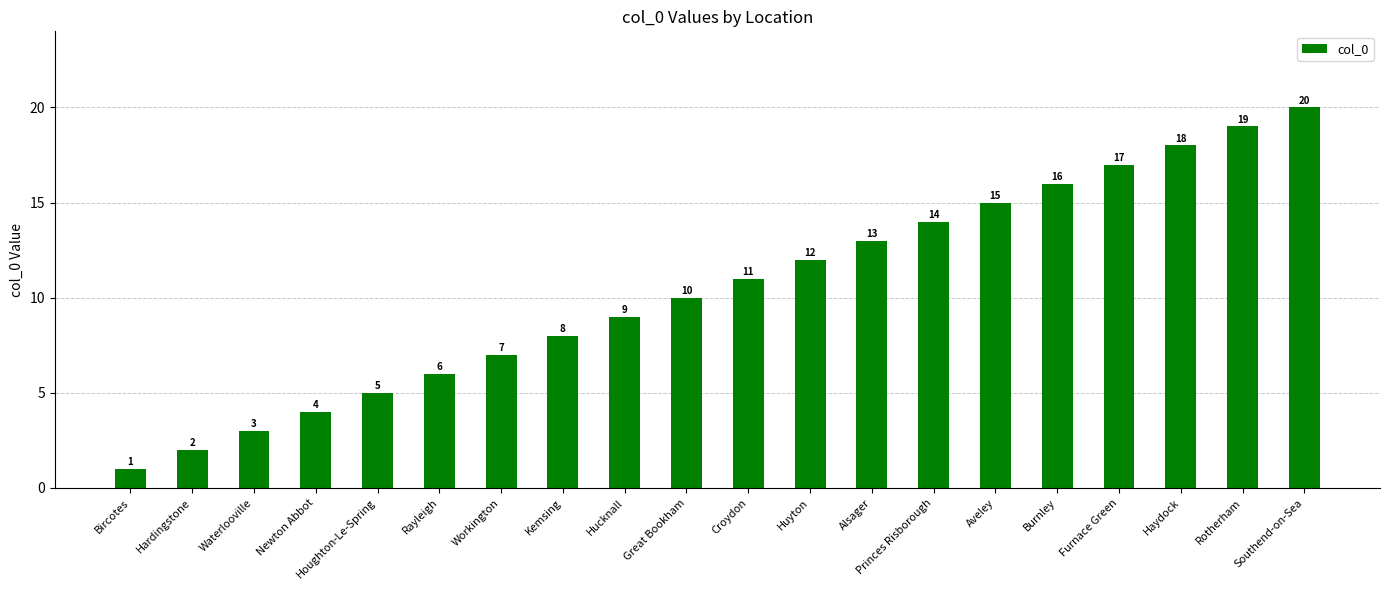

At which category does the chart reach its minimum across all series?

Bircotes